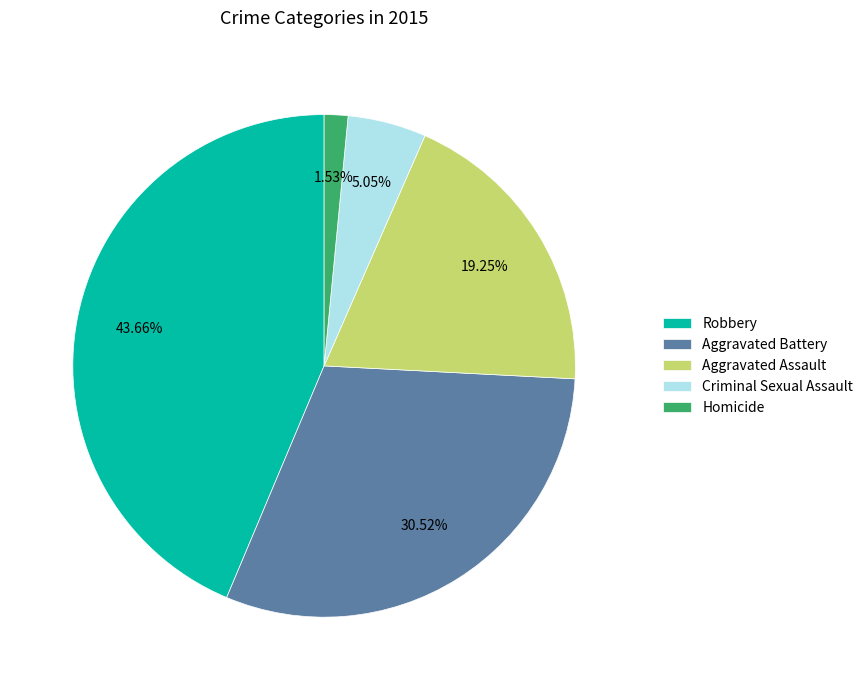

Is Aggravated Battery the majority of the pie?

No